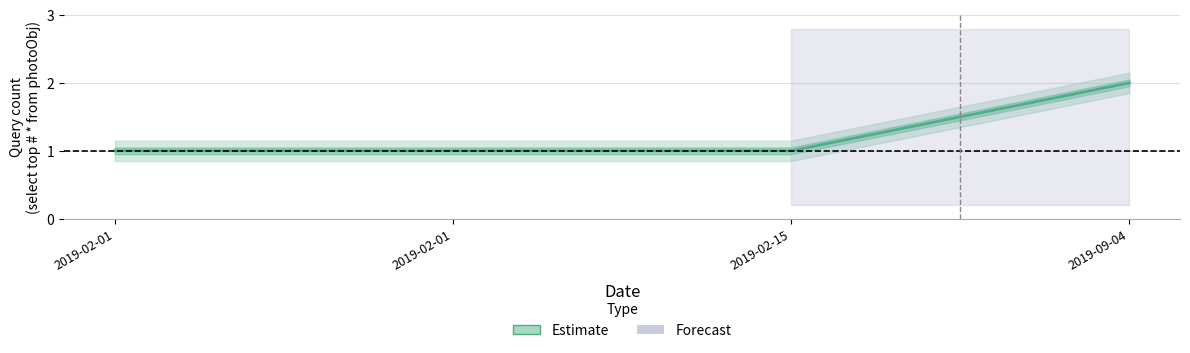

What is the ratio of the value at 2019-02-15 to the value at 2019-09-04?

0.5